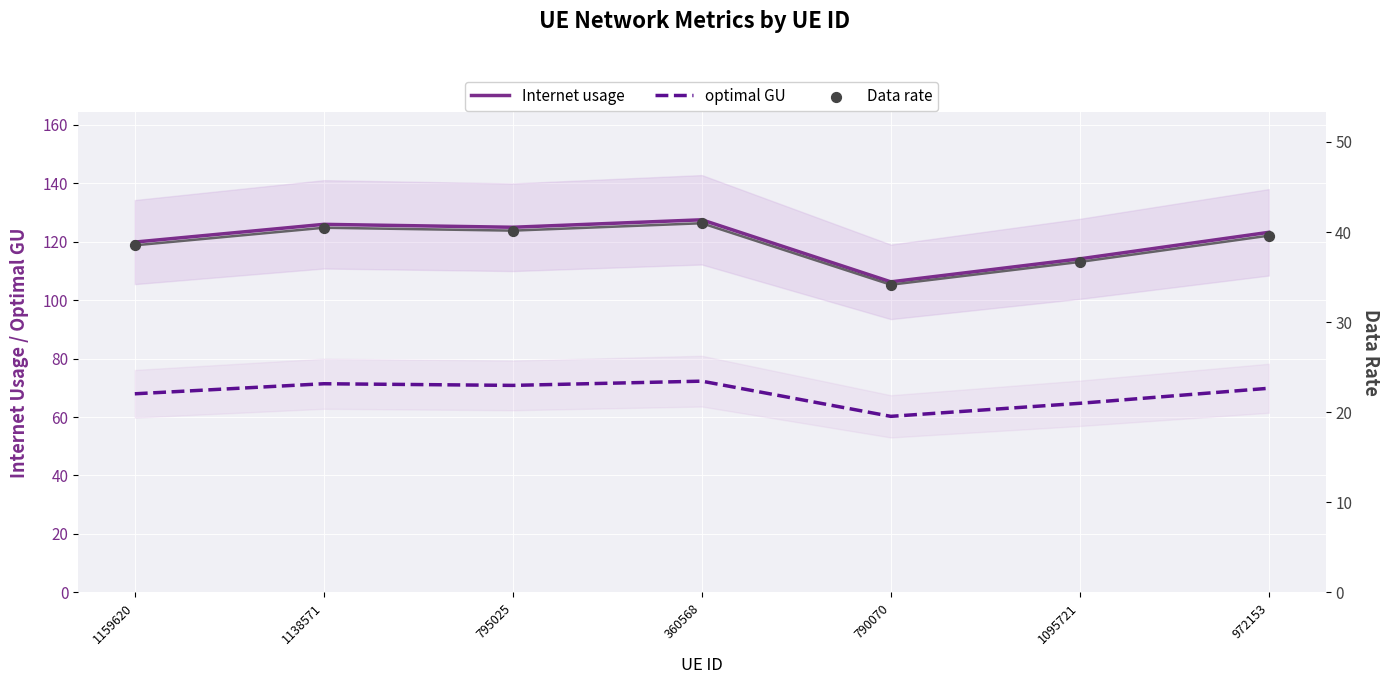

At how many categories does at least one series exceed 68?

7